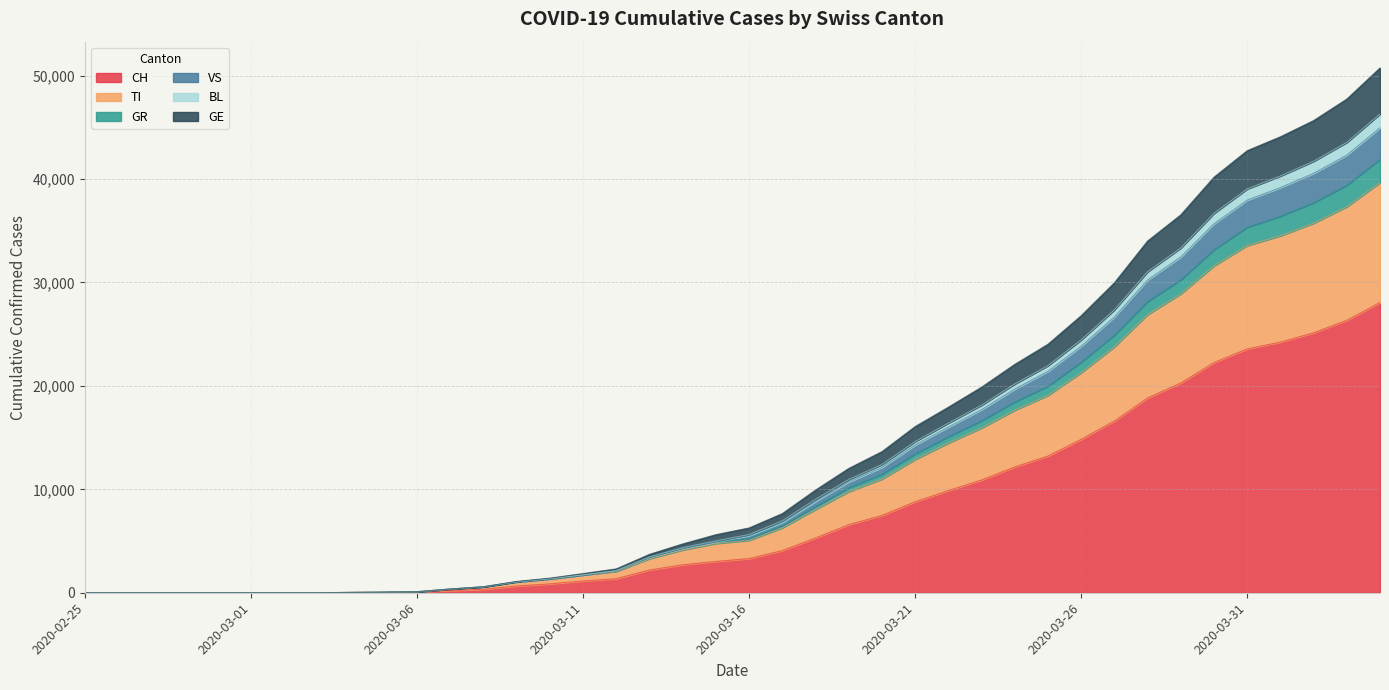

Between 2020-02-25 and 2020-04-02, which is larger?

2020-04-02